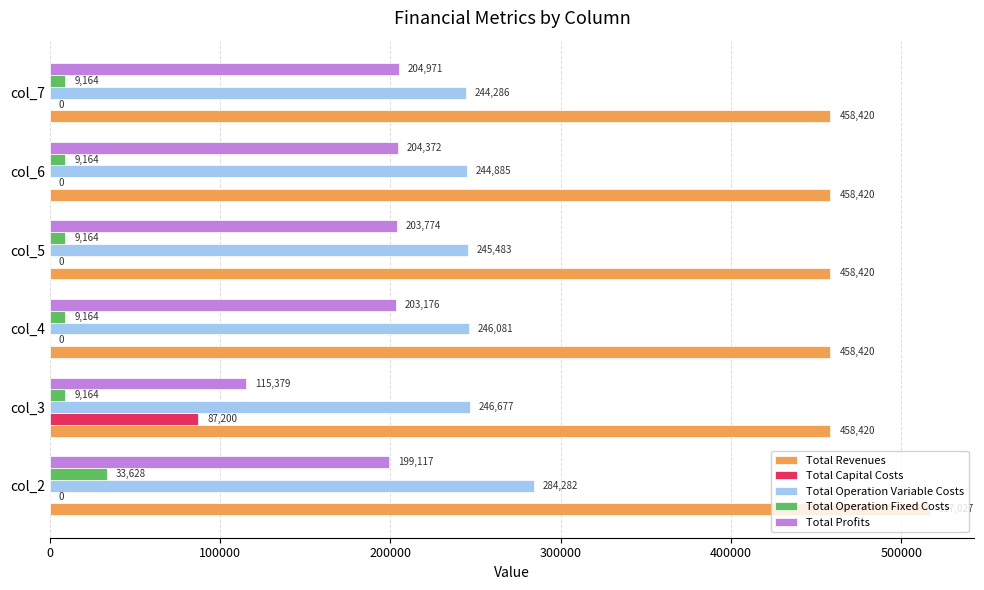

What is the sum of all Total Operation Variable Costs values?

1511693.7